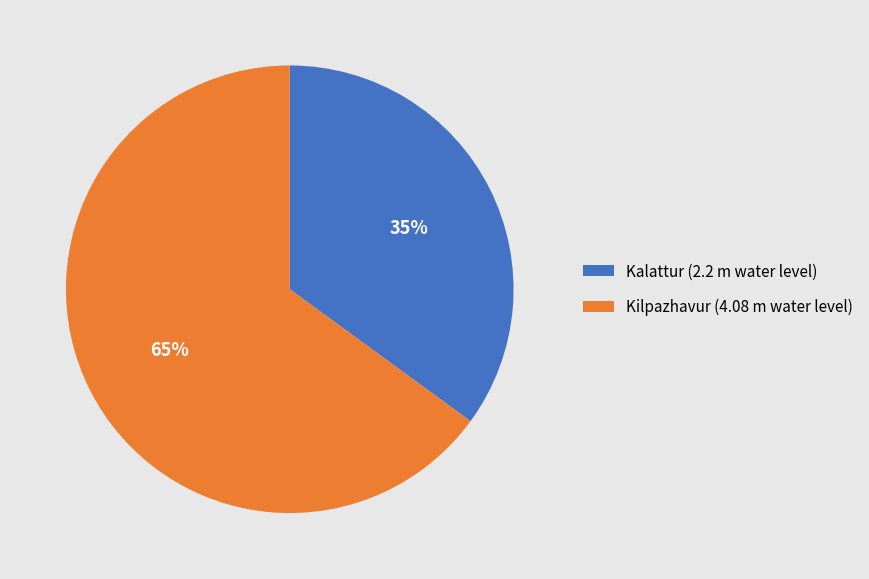

Which slice is the smallest?

Kalattur